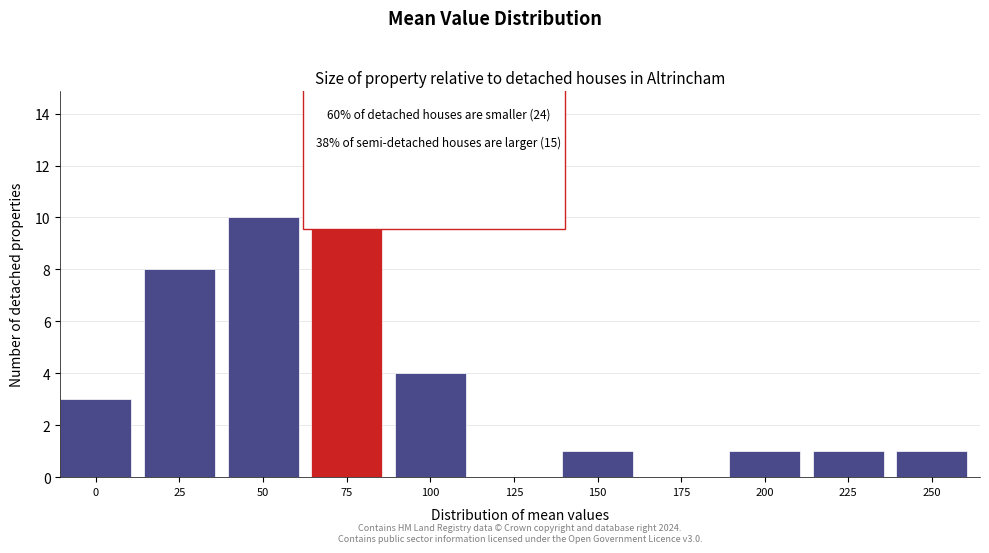

Reading left to right, transcribe all the data shown in this chart.

0=3	25=8	50=10	75=11	100=4	125=0	150=1	175=0	200=1	225=1	250=1